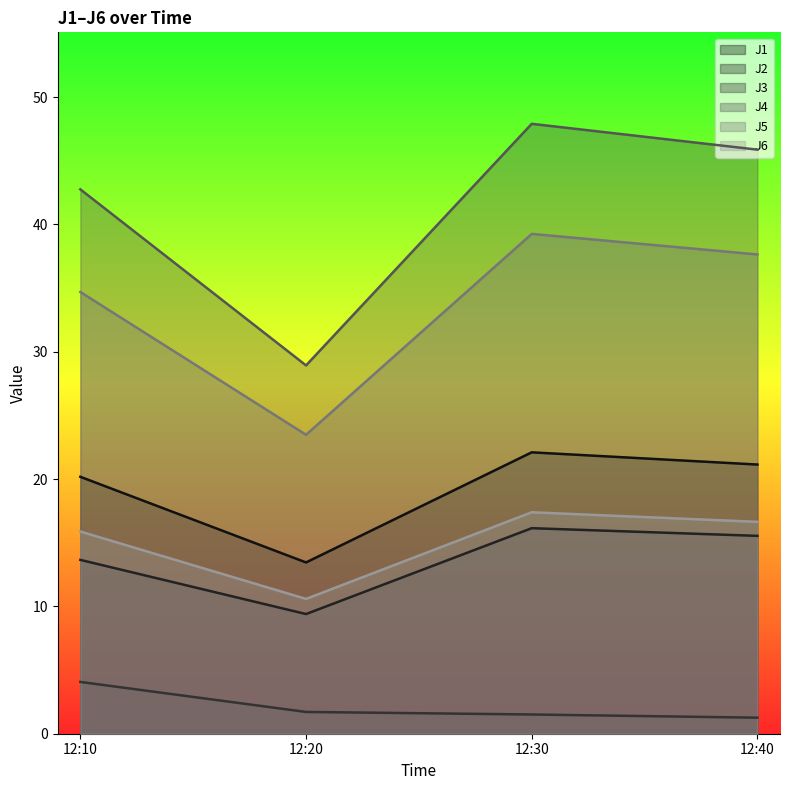

Reading left to right, list all the values displayed in this chart.

J1: 20.2	13.5	22.1	21.1
J2: 13.7	9.4	16.1	15.5
J3: 4.1	1.7	1.5	1.3
J4: 42.8	28.9	47.9	45.9
J5: 34.7	23.5	39.3	37.6
J6: 15.9	10.6	17.4	16.6